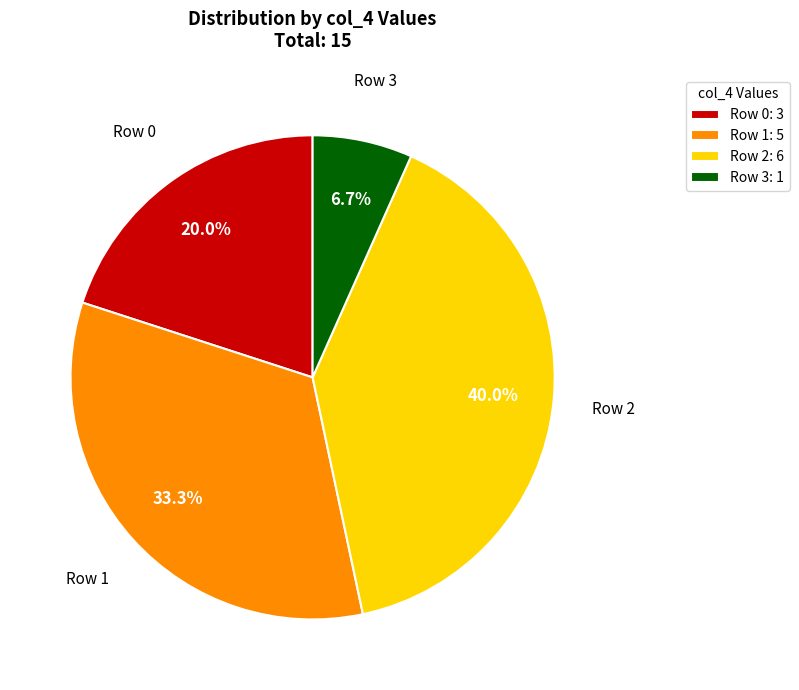

Combined, do Row 3: 1 and Row 2: 6 account for over 50%?

No